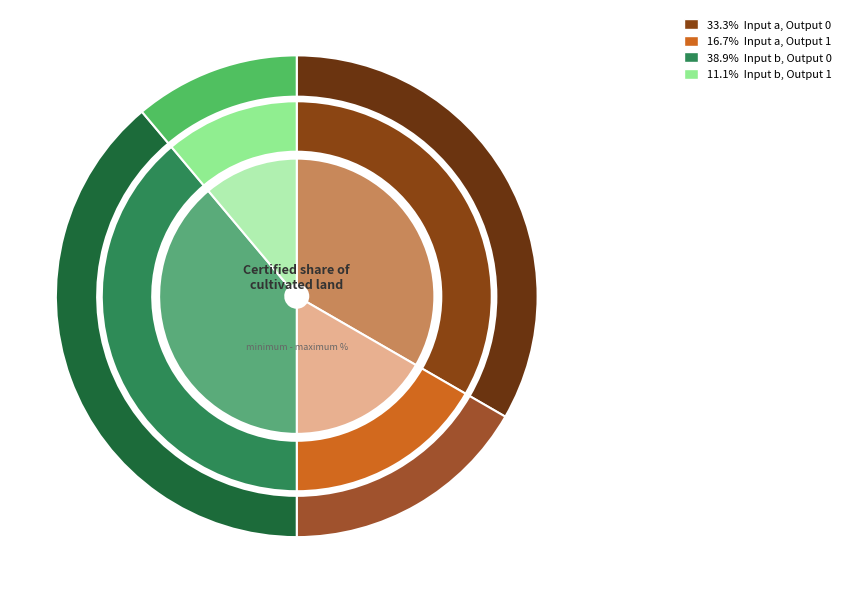

Which has a higher value, Input b, Output 1 or Input a, Output 0?

Input a, Output 0